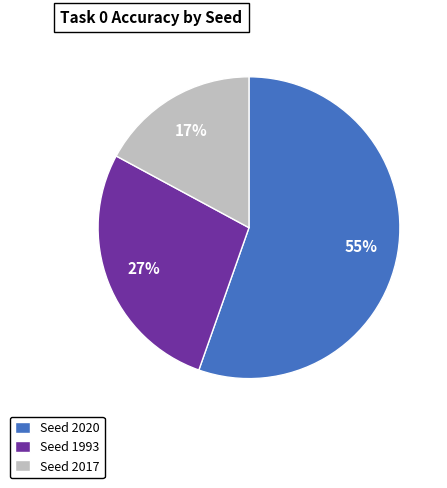

Does any single category account for the majority?

Yes